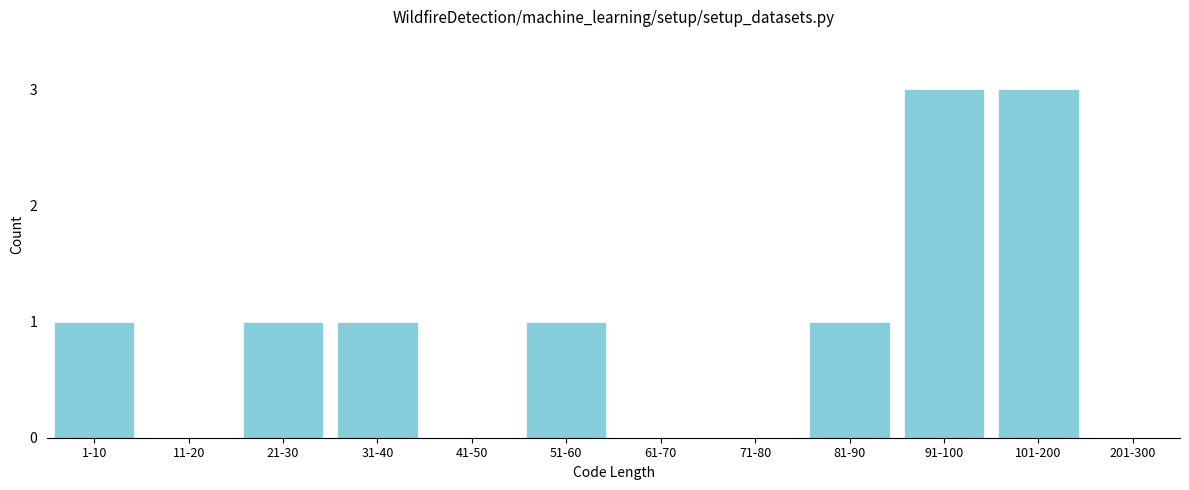

Reading left to right, transcribe all the data shown in this chart.

1-10=1	11-20=0	21-30=1	31-40=1	41-50=0	51-60=1	61-70=0	71-80=0	81-90=1	91-100=3	101-200=3	201-300=0